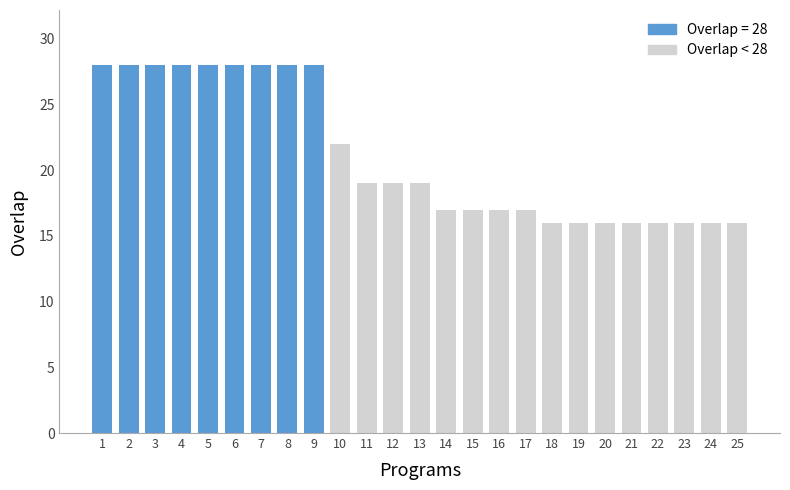

How many data points does each series have?

25